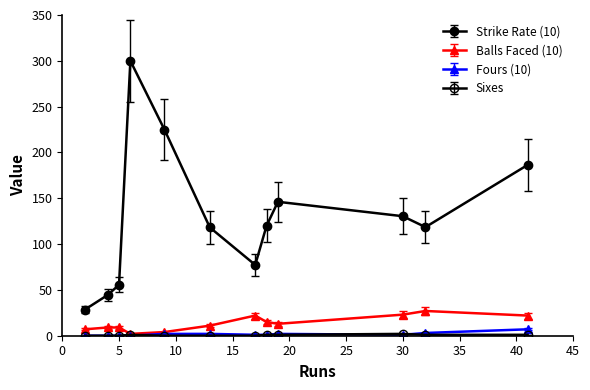

How many series are shown in this chart?

4